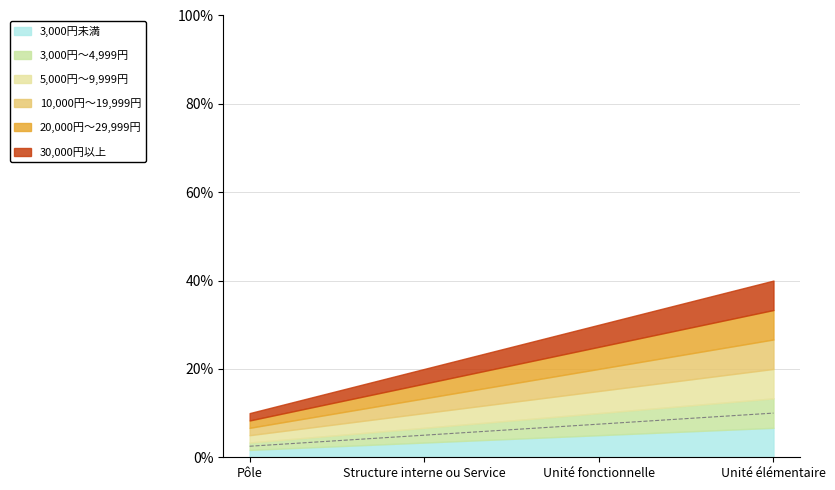

Reading left to right, transcribe all the data shown in this chart.

Pôle=2.5	Structure interne ou Service=5.0	Unité fonctionnelle=7.5	Unité élémentaire=10.0